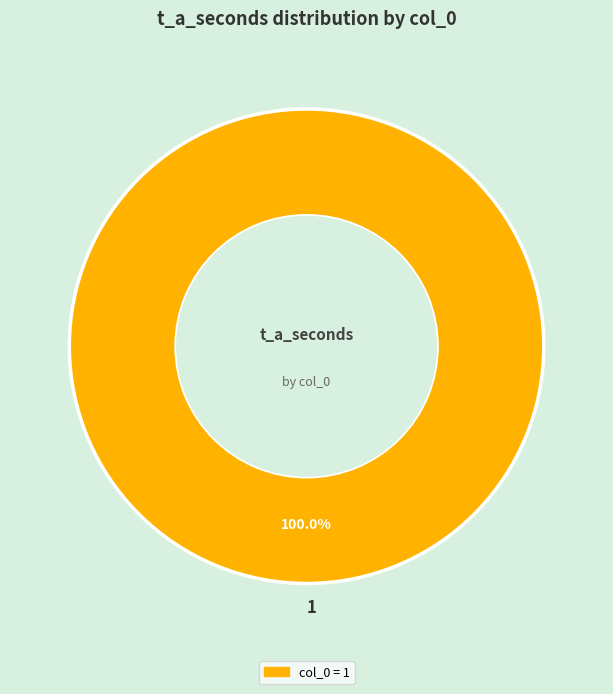

Count the number of slices in the pie.

1